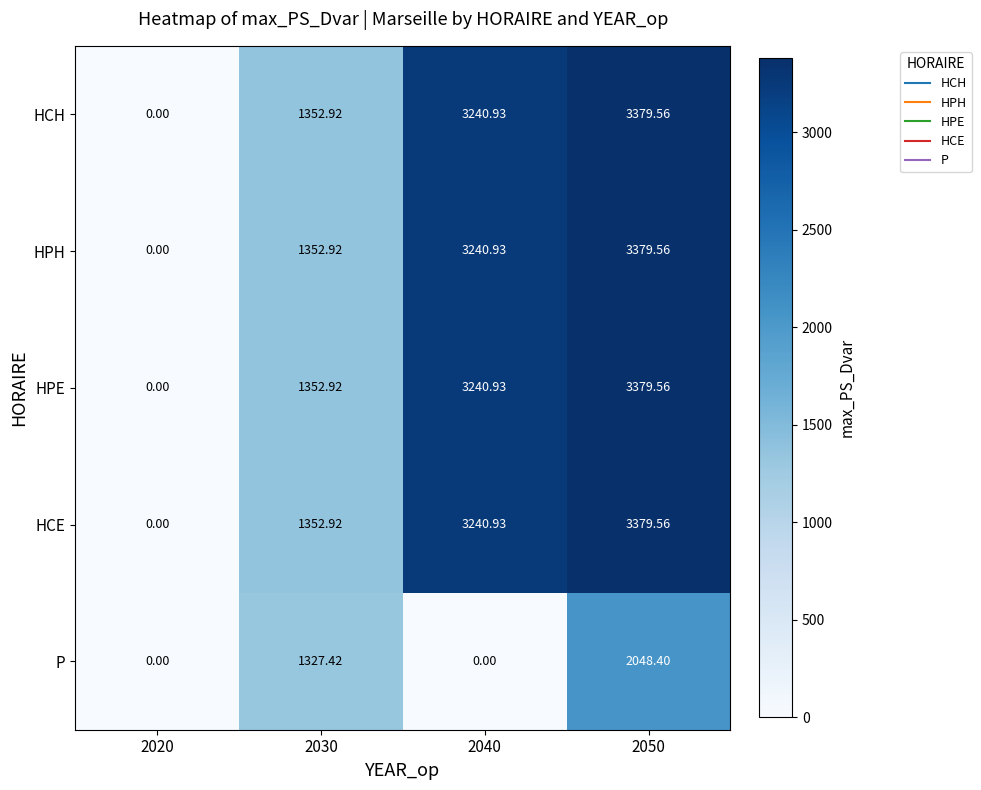

Is the value of P at 2050 greater than the value of HPH at 2040?

No